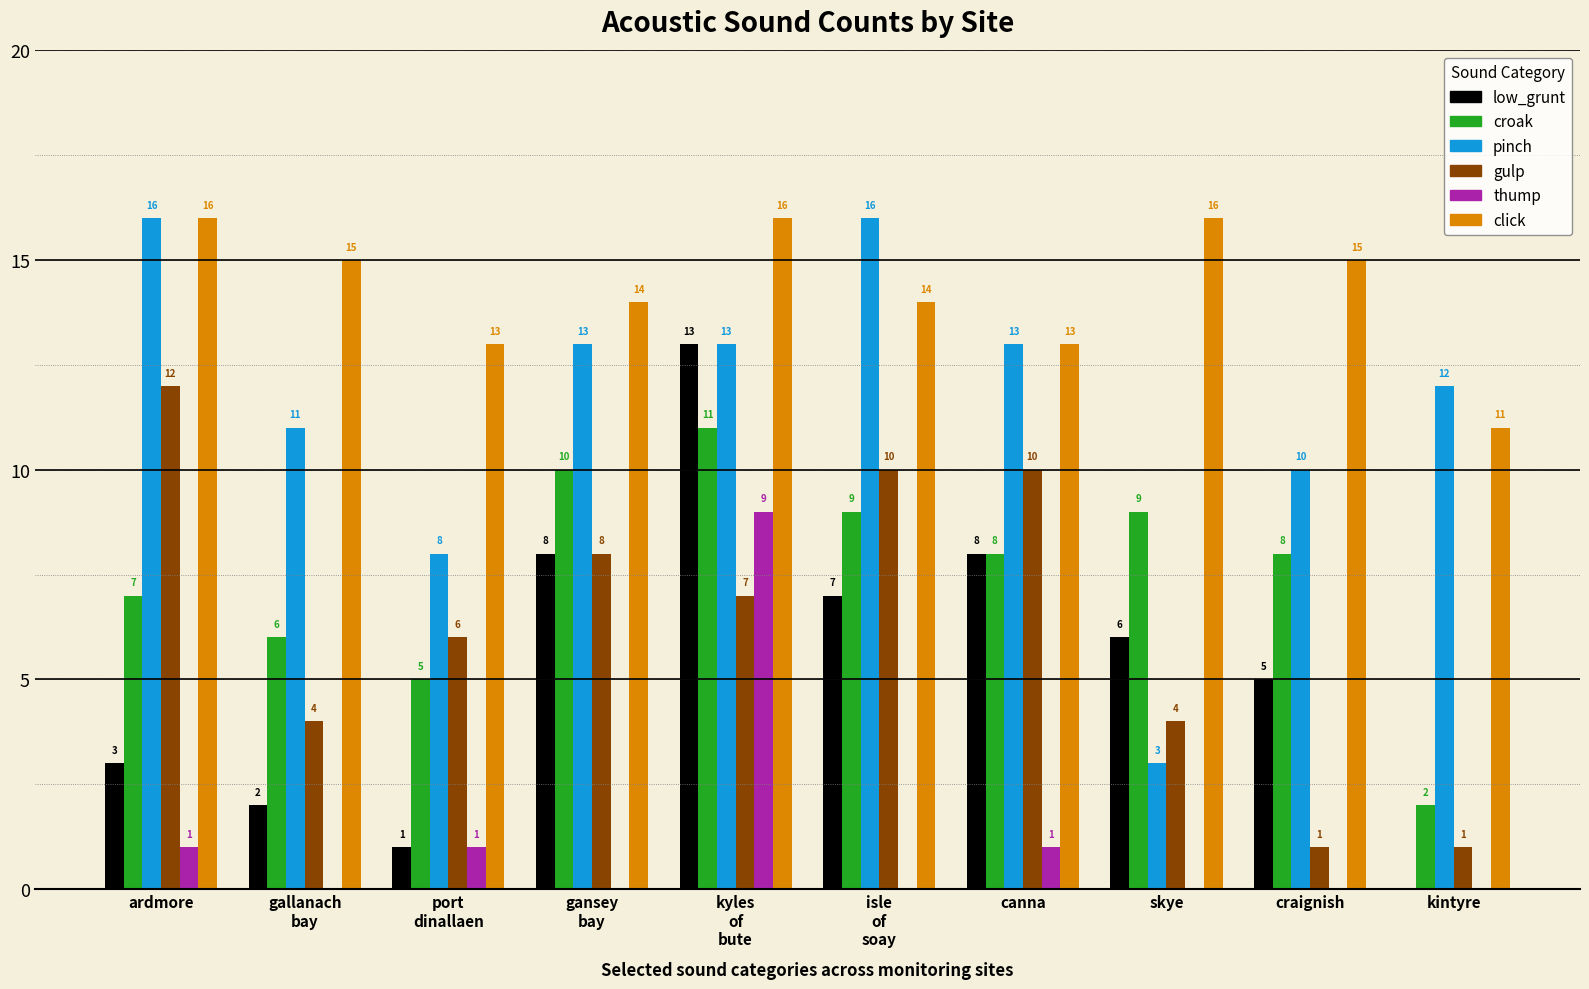

The value of click at skye is 16. True or false?

True